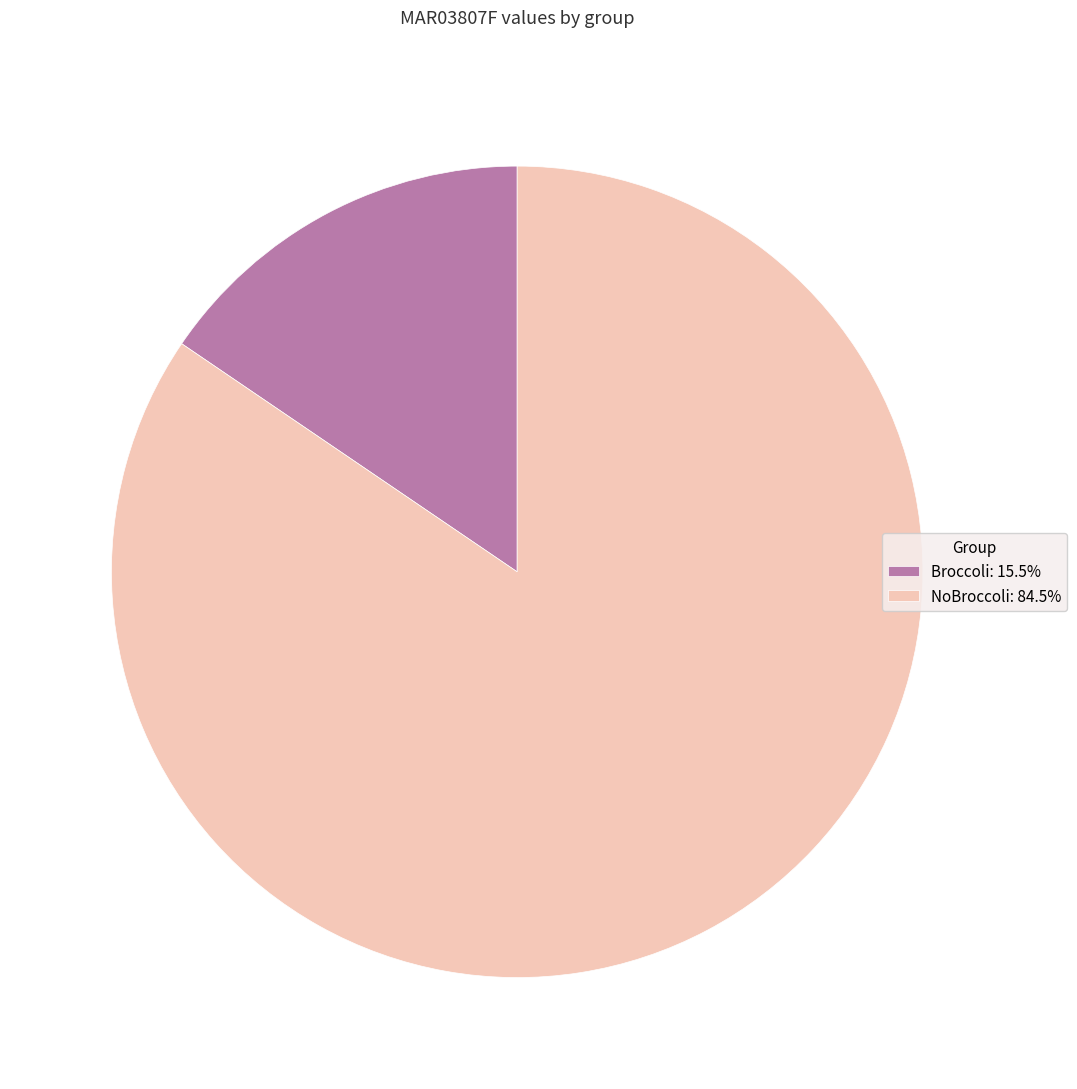

Which slice is the largest?

NoBroccoli